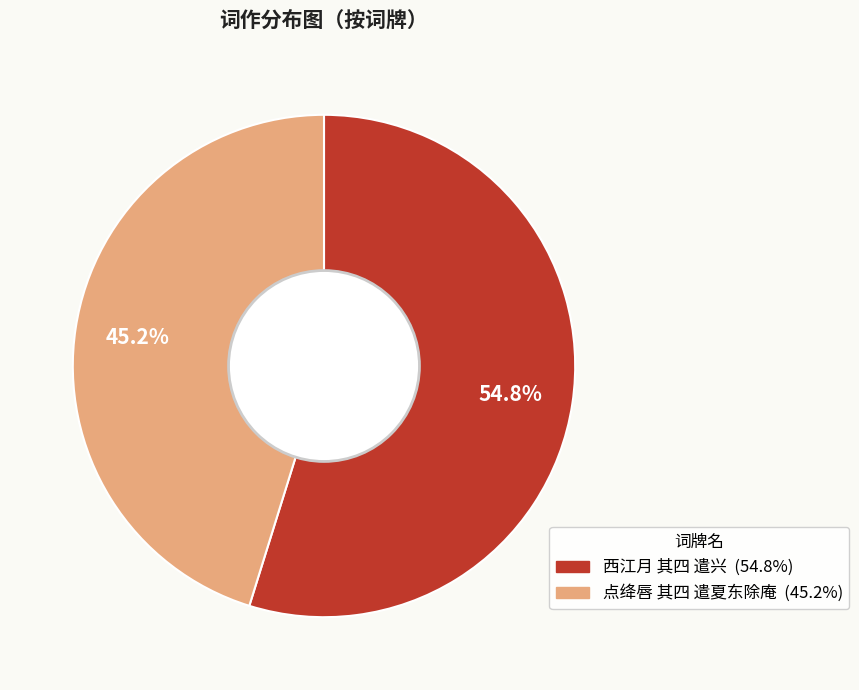

Which category has the smallest portion of the pie?

点绛唇 其四 遣夏东除庵